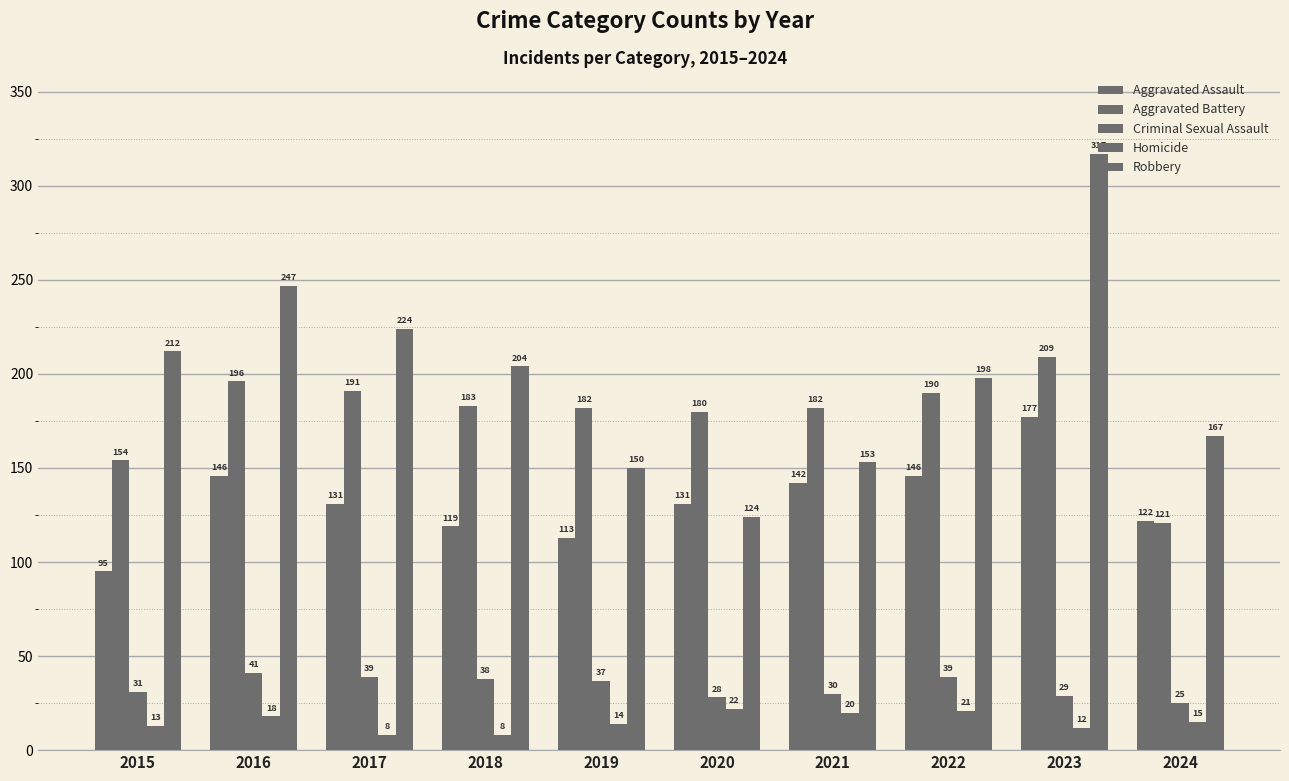

How many data points in Aggravated Battery are less than 183?

5